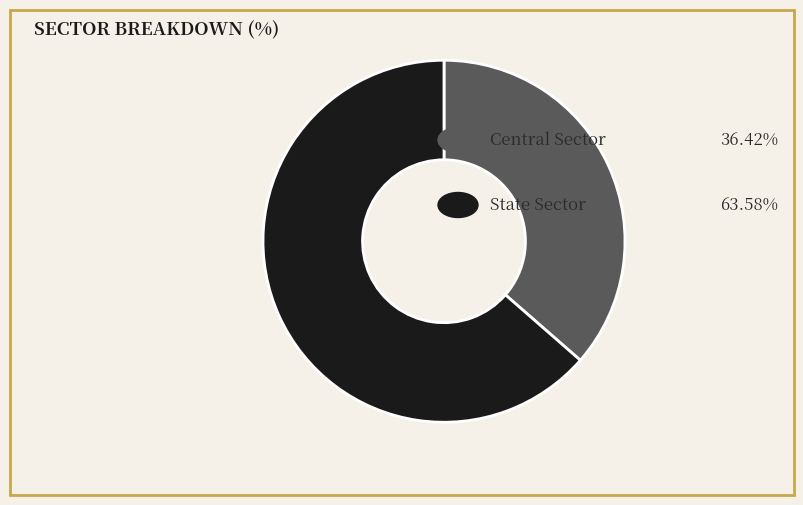

Is there a majority slice in this chart?

Yes